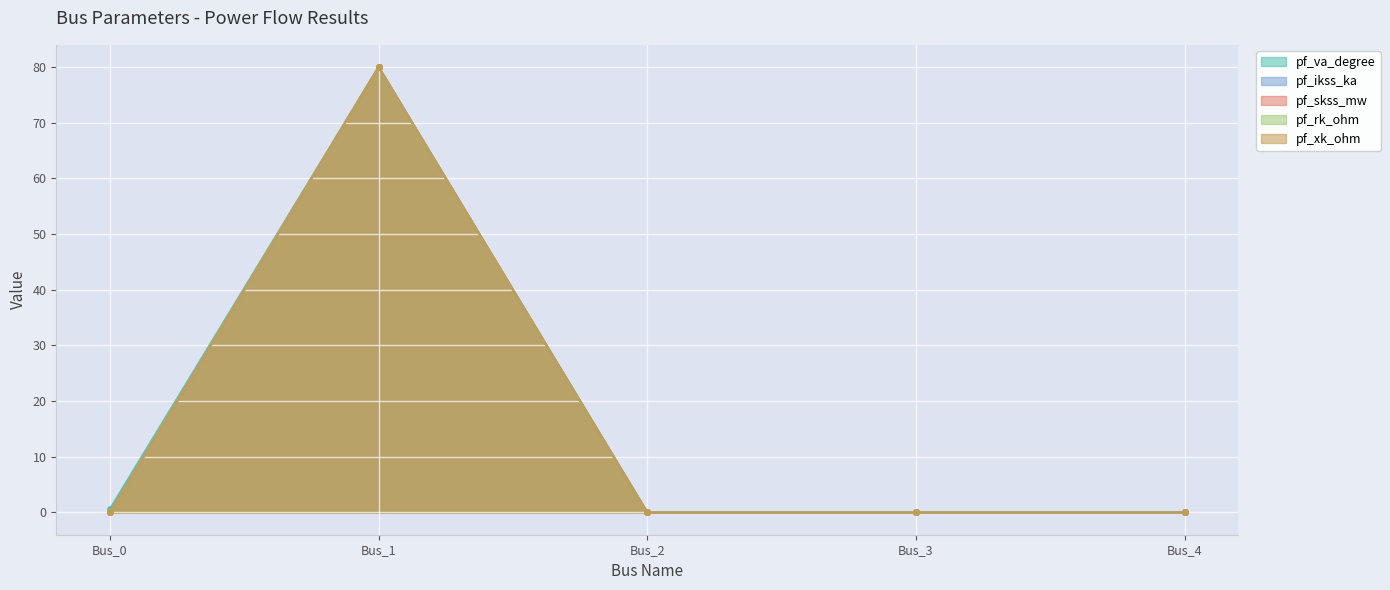

Reading left to right, what are all the values shown in this chart?

pf_va_degree: 0.7	80.0	0.0	0.0	0.0
pf_ikss_ka: 0.0	80.0	0.0	0.0	0.0
pf_skss_mw: 0.0	80.0	0.0	0.0	0.0
pf_rk_ohm: 0.0	80.0	0.0	0.0	0.0
pf_xk_ohm: 0.0	80.0	0.0	0.0	0.0